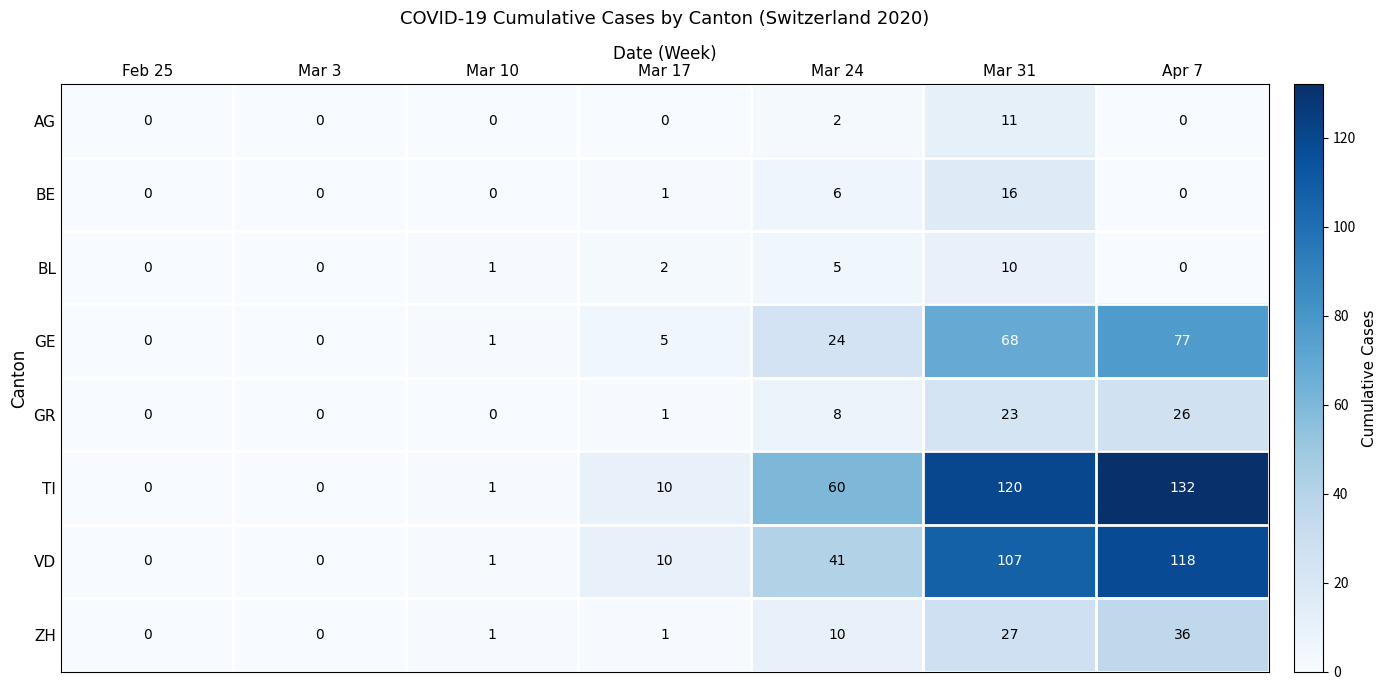

The value of GE at Feb 25 is 41. True or false?

False